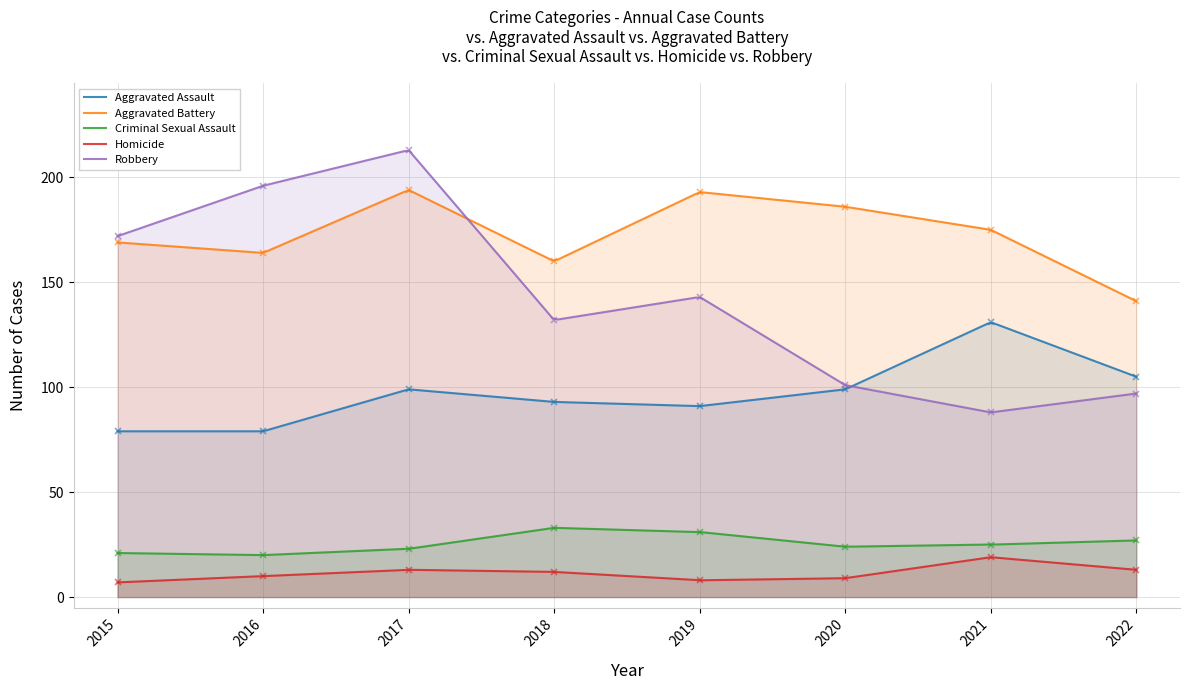

At which category is the sum across all series the highest?

2017